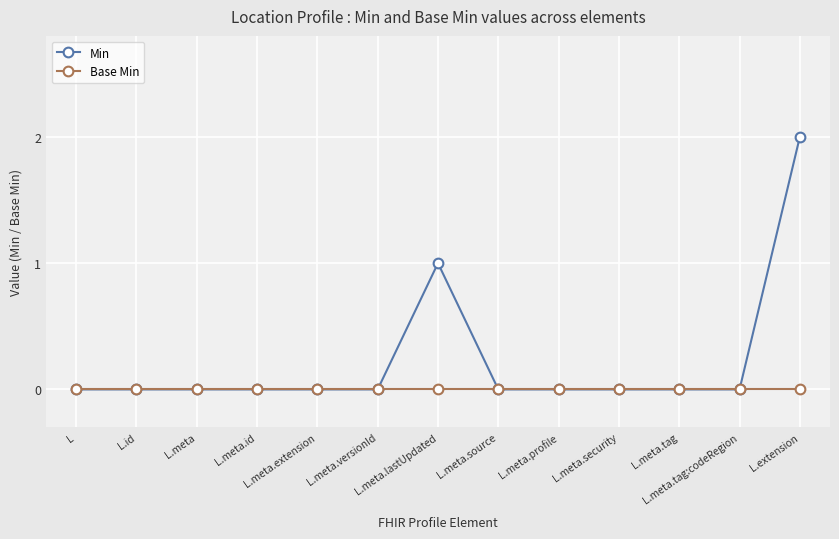

Rank the series by their maximum value, from highest to lowest.

Min, Base Min